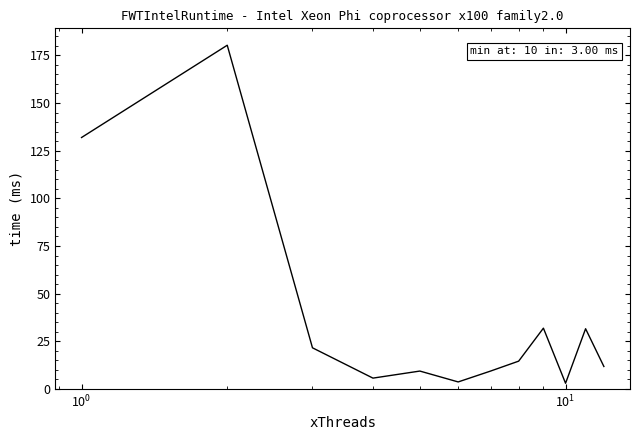

What is the difference between the maximum and minimum values?

177.3